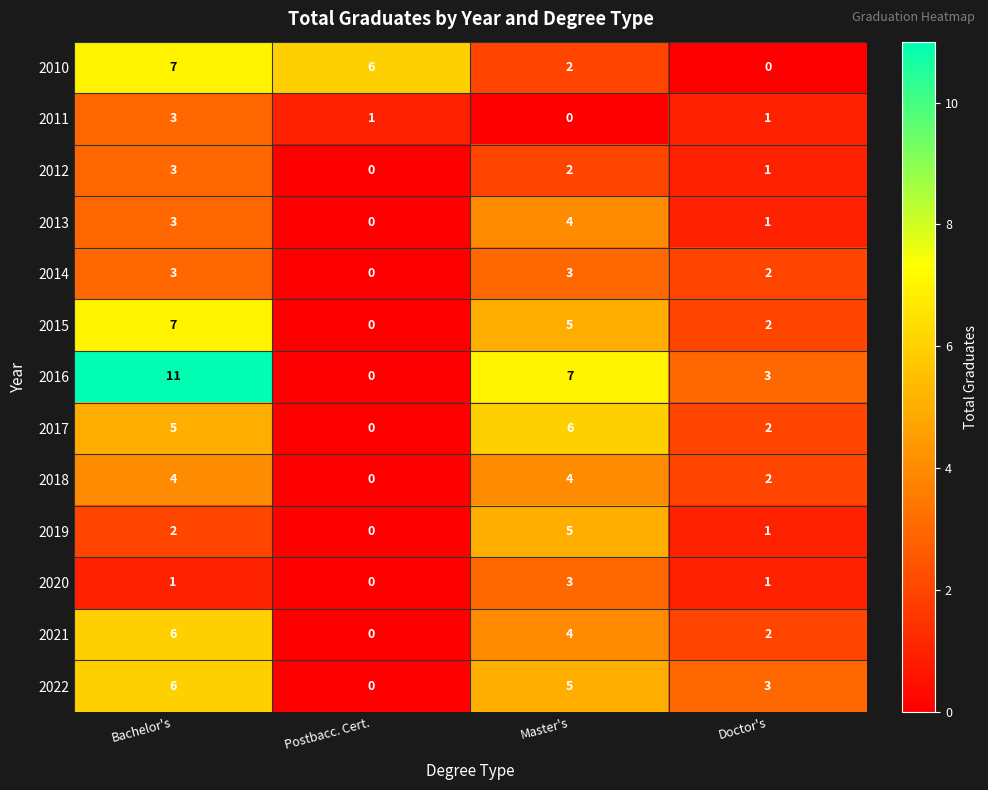

Rank the categories by 2016 value from highest to lowest.

Bachelor's, Master's, Doctor's, Postbacc. Cert.